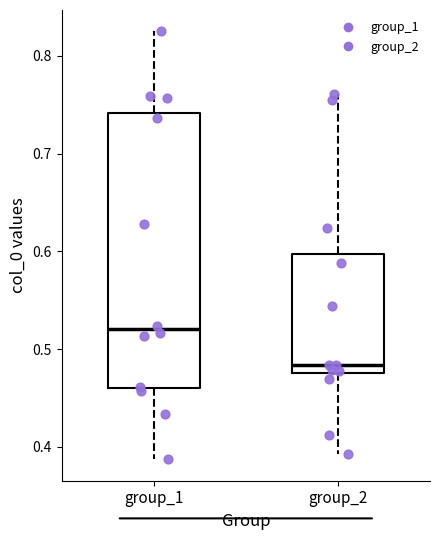

Comparing the boxes themselves (not the whiskers), which one is the tallest?

group_1